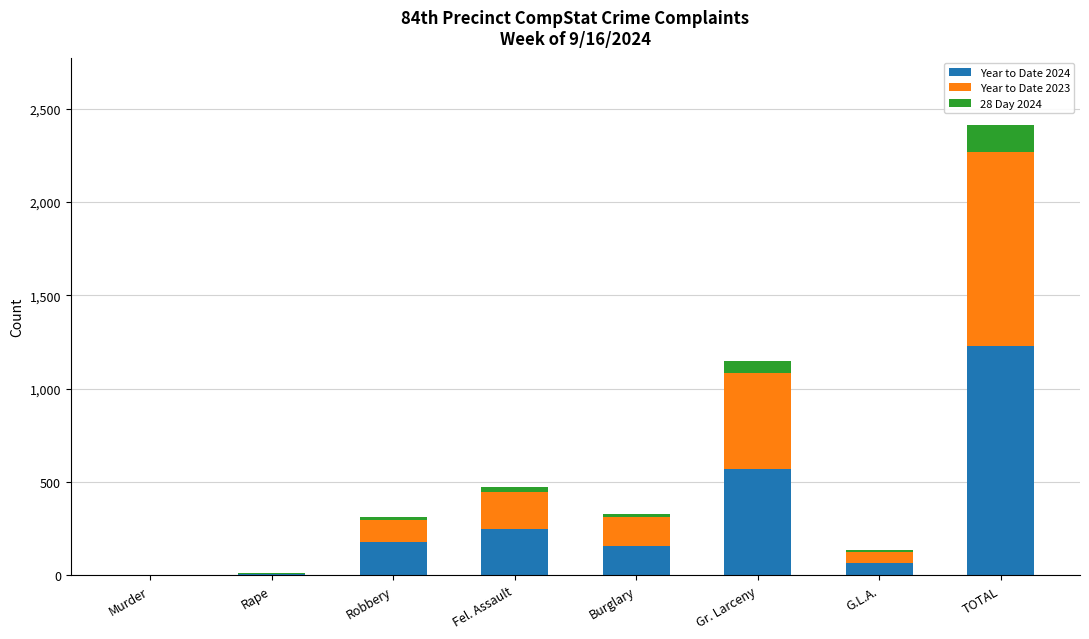

Which category has the highest value in the Year to Date 2024 series?

TOTAL